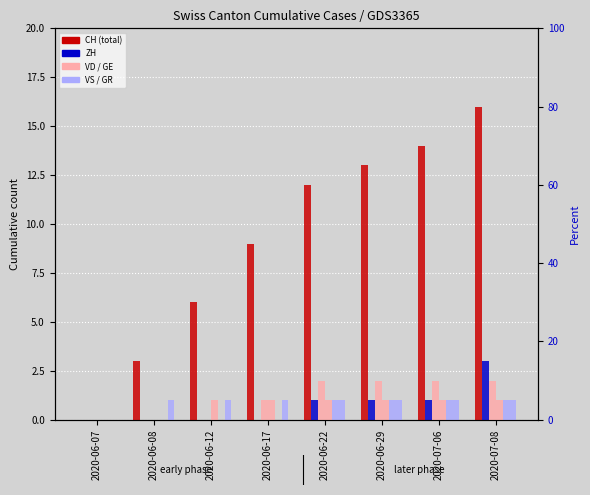

Rank the series by their maximum value, from highest to lowest.

CH, ZH, VD, GE, VS, GR